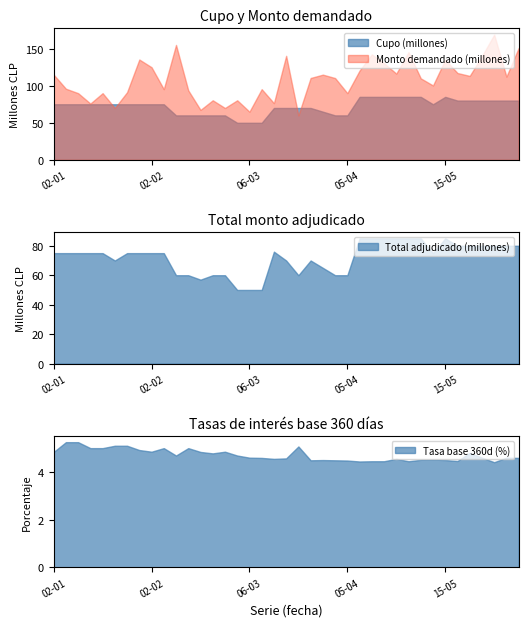

Which series has the largest range (max minus min)?

Monto demandado